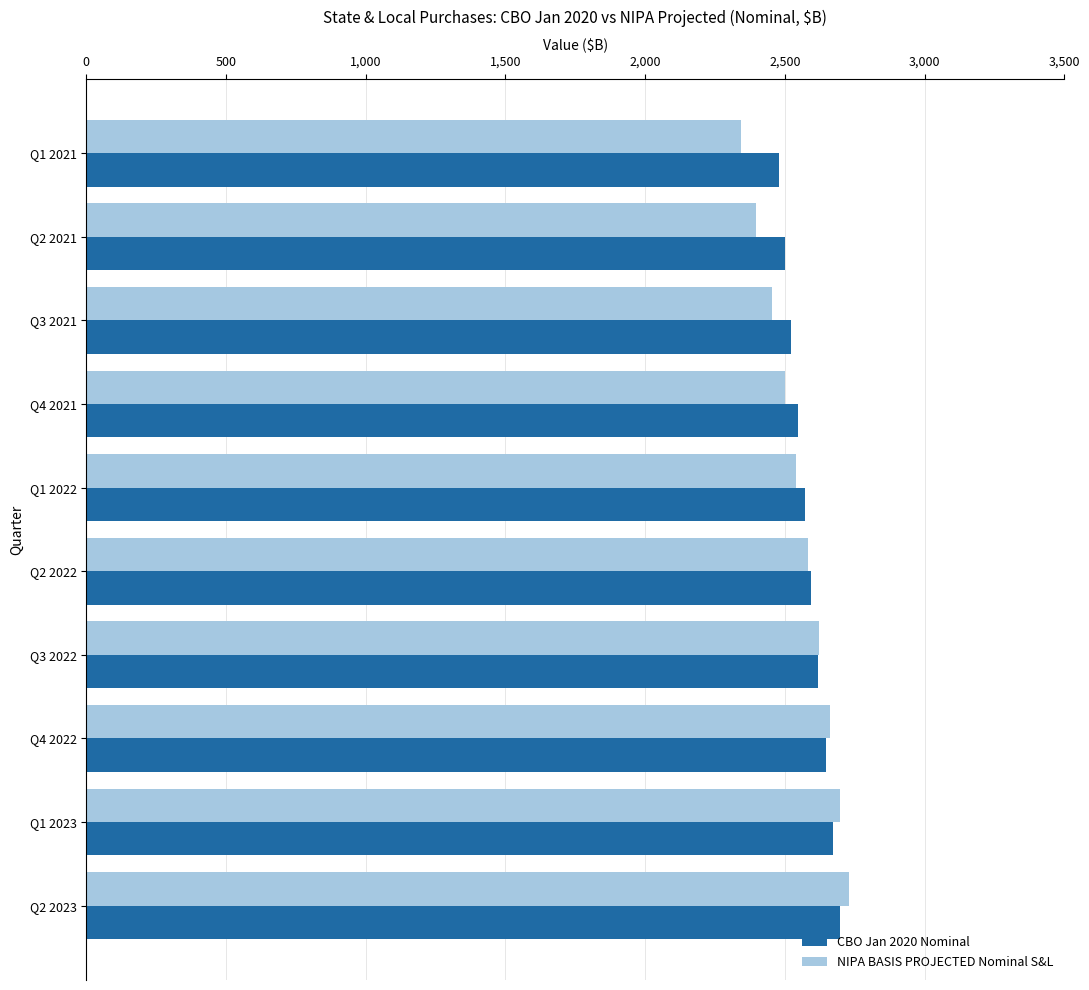

What is the difference between the second highest and second lowest values in the NIPA BASIS PROJECTED Nominal S&L series?

300.8